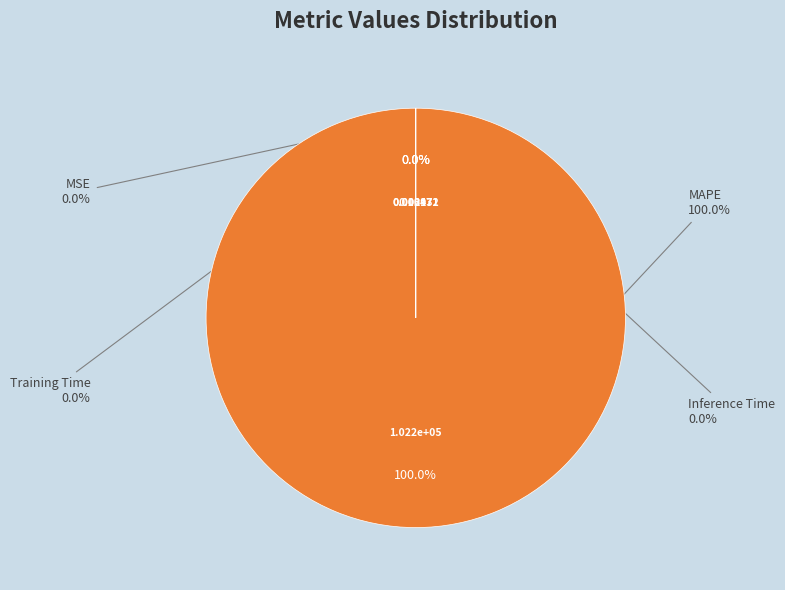

To the nearest percent, what is the average slice percentage?

25%